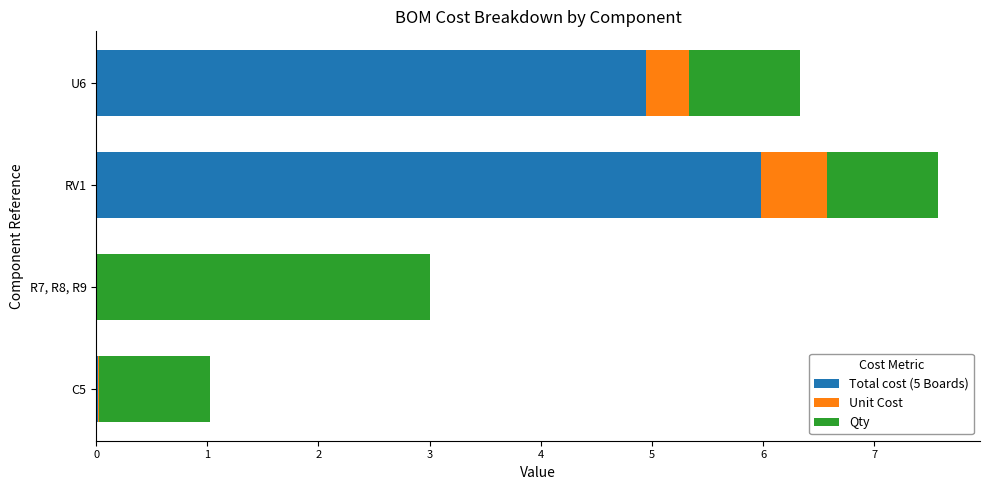

What is the sum of all Total cost (5 Boards) values?

10.9